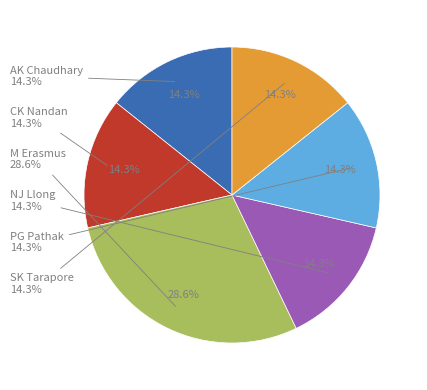

To the nearest percent, what is the average slice percentage?

17%